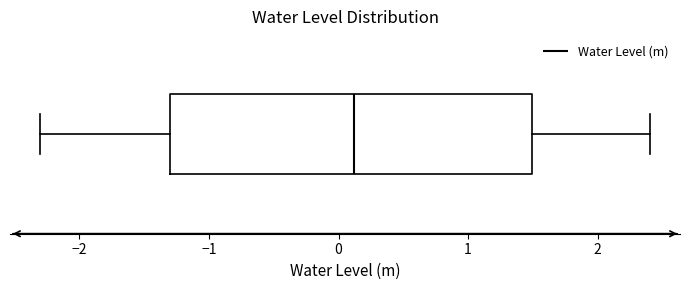

Where does the left whisker of the box end on the x-axis? The values are not printed on the chart, so give them approximately, as read against the axis.

-2.3